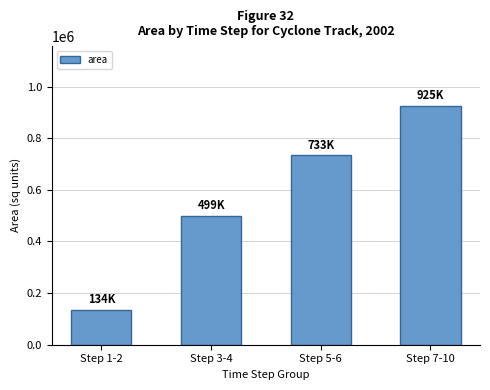

What is the label of the 2nd bar from the right?

Step 5-6